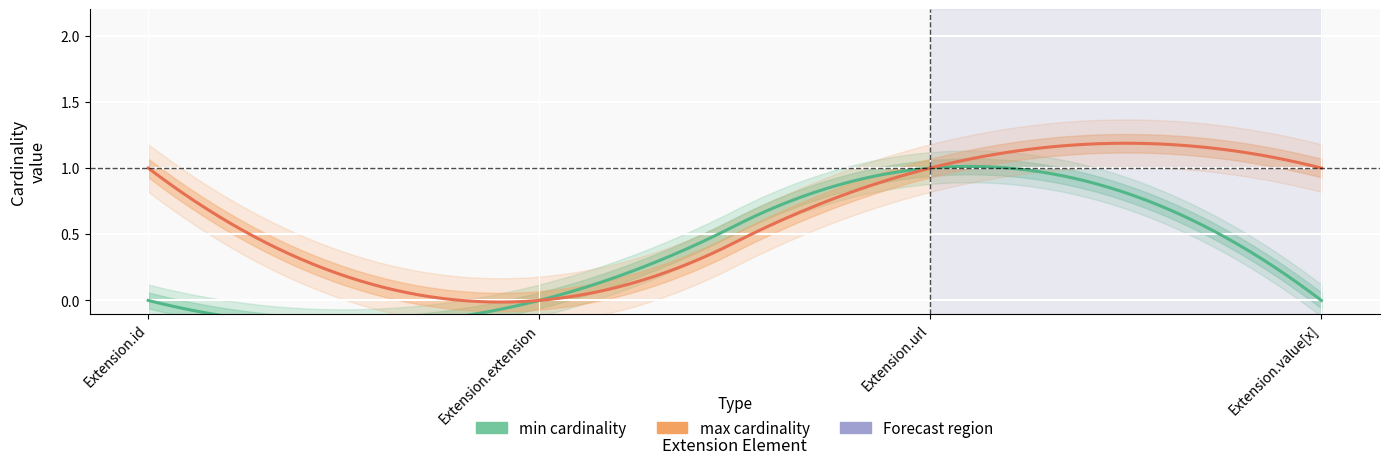

What is the approximate value of max_cardinality at Extension.url?

1